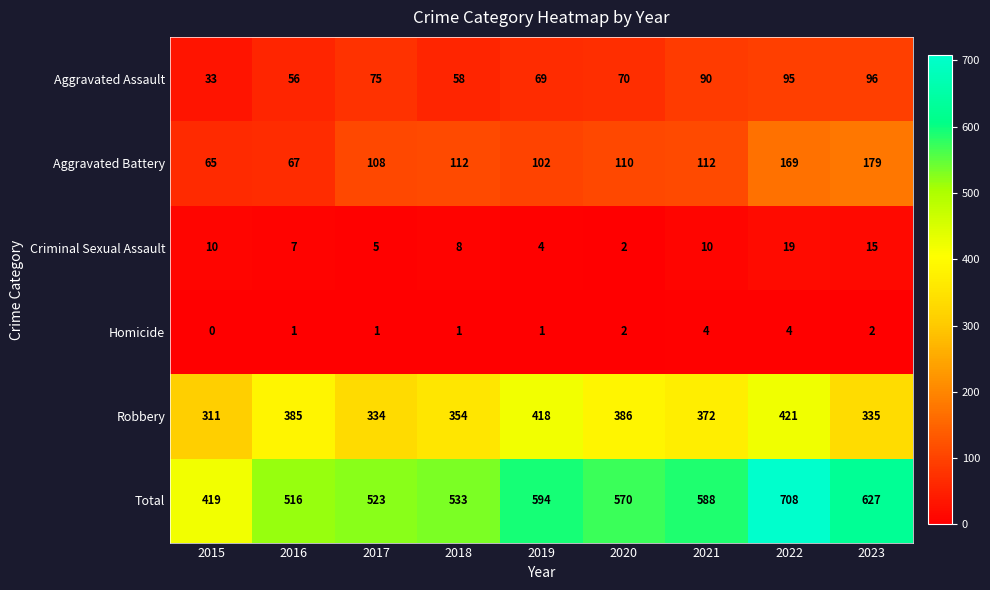

What is the lowest value of the Aggravated Battery series?

65